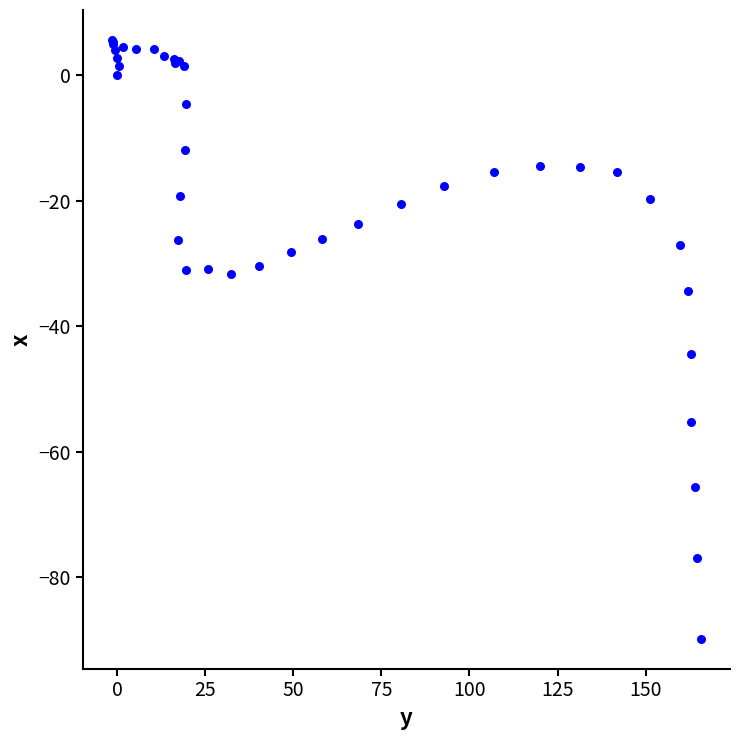

What Y value in the scatter plot is closest to -42?

-44.5